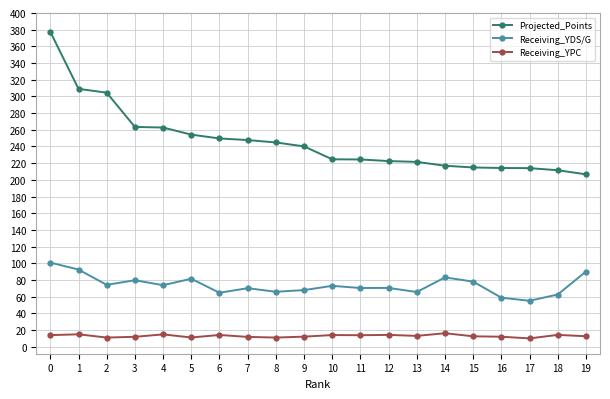

What is the minimum value for Projected_Points?

206.6